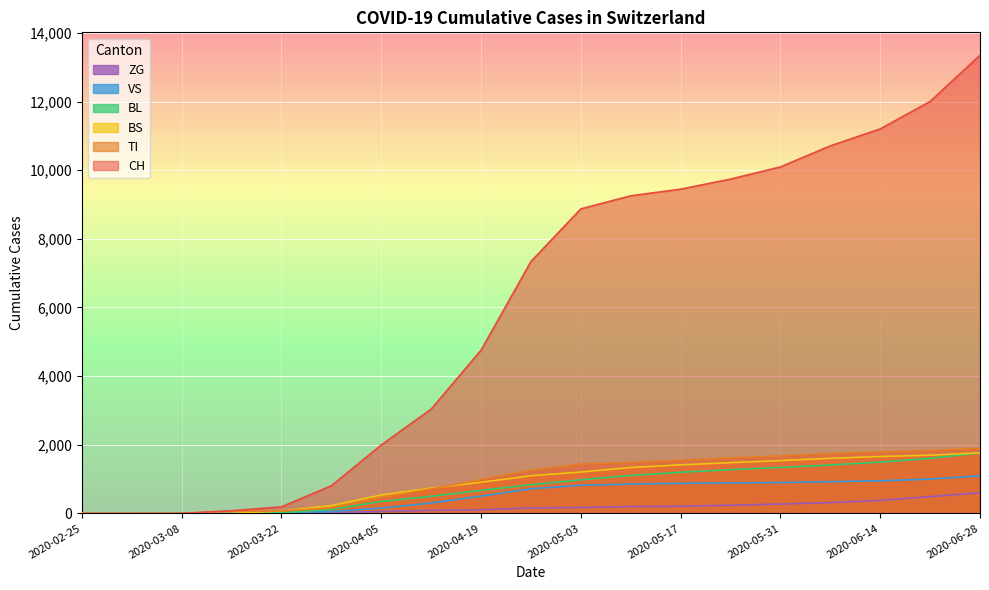

The value of ZG at 2020-03-29 is 14. True or false?

False